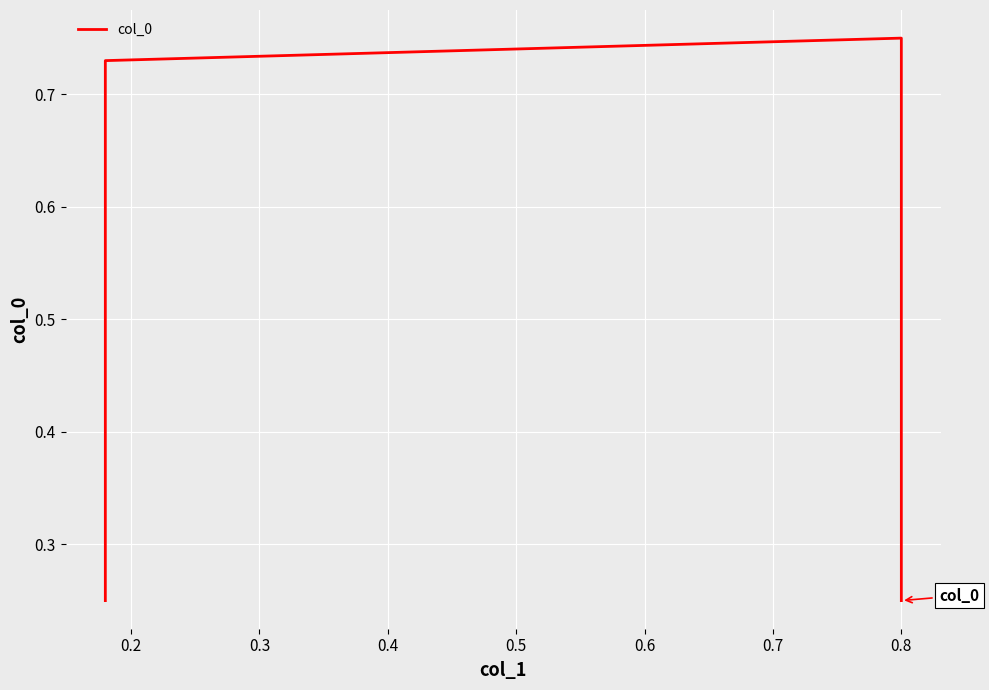

What is the difference between the second highest and minimum values?

0.5